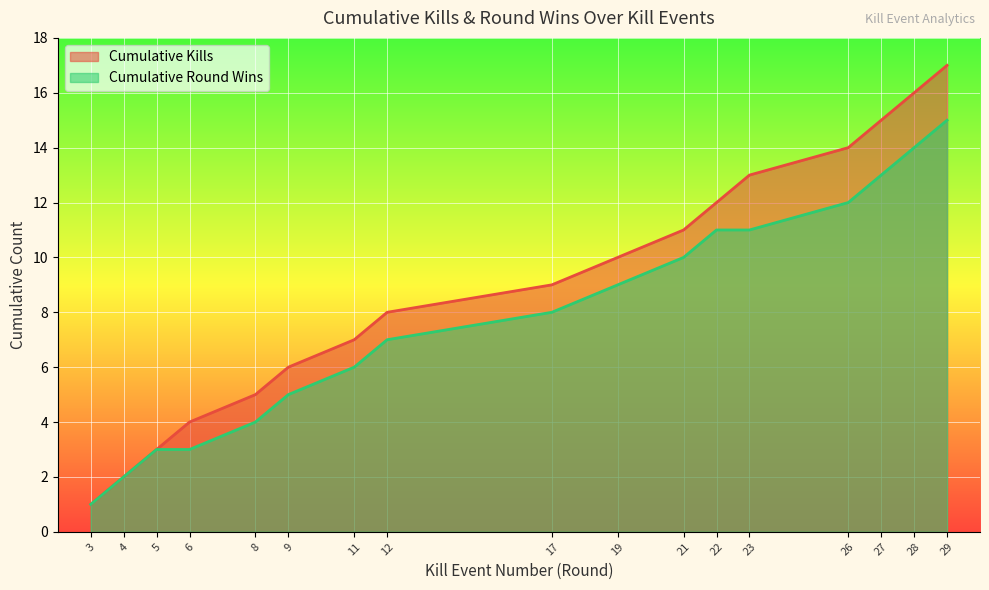

The value of Kills per Round at 6 is 2. True or false?

False